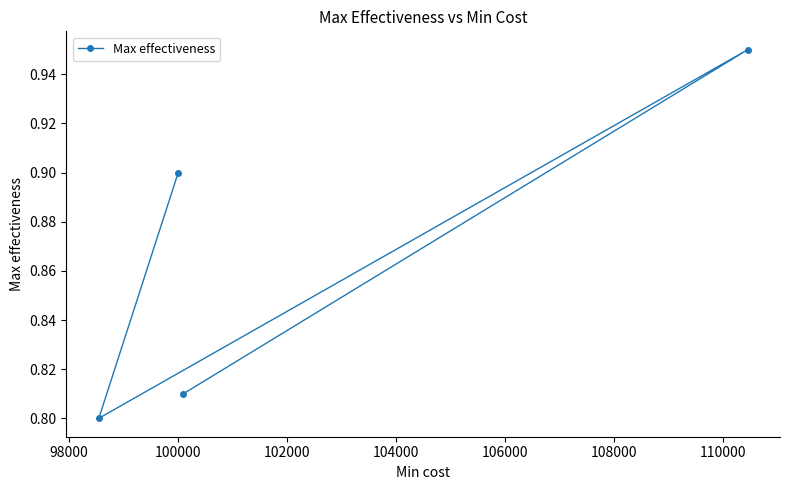

Is this an area chart (filled region under the line)?

No